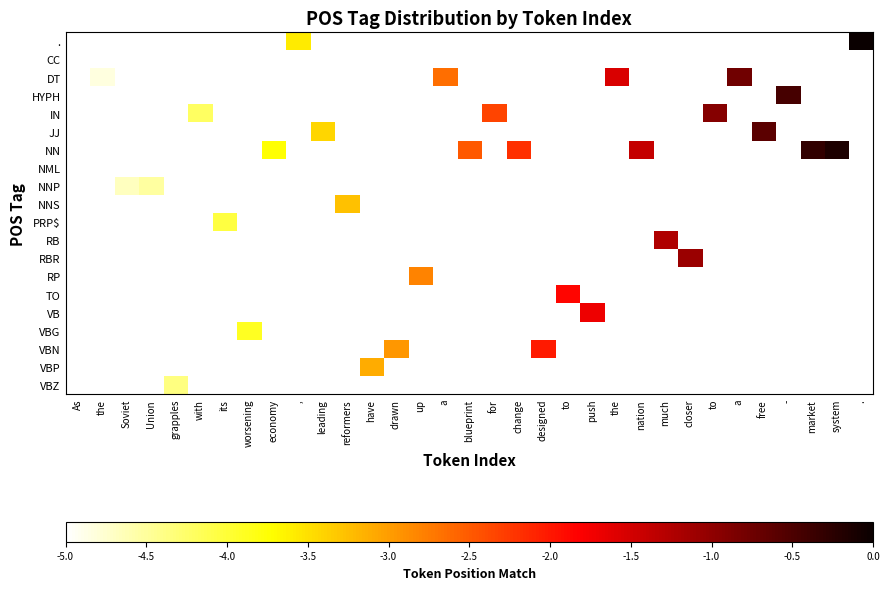

At which label does IN reach its peak?

to